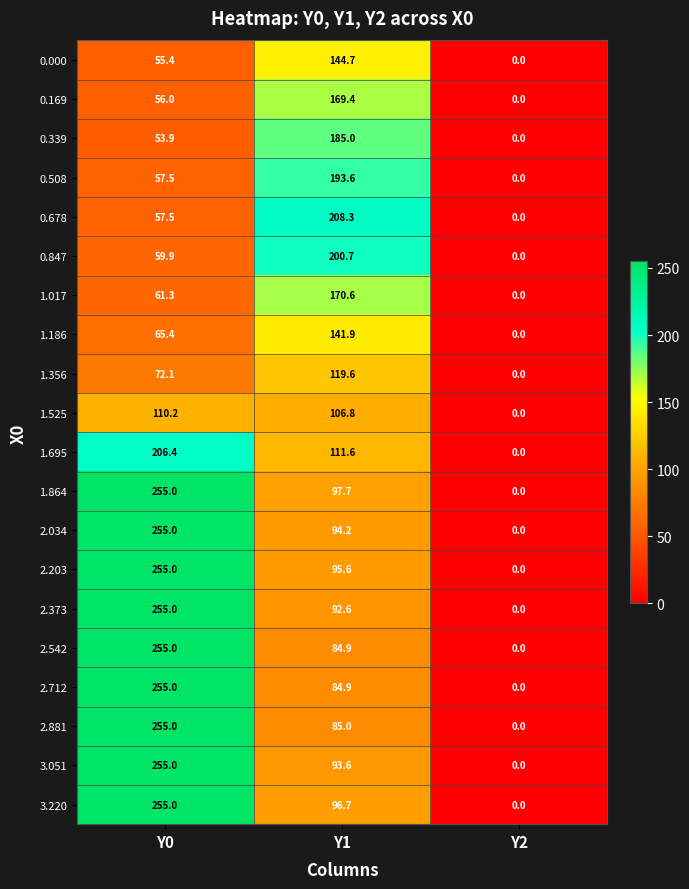

List the labels in order of 2.373 value, smallest first.

Y2, Y1, Y0